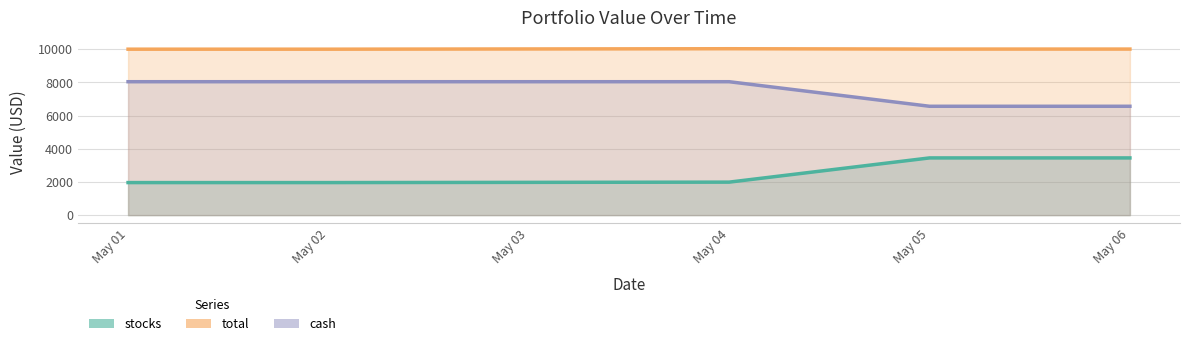

What value does the cash series have at May 06?

6559.7